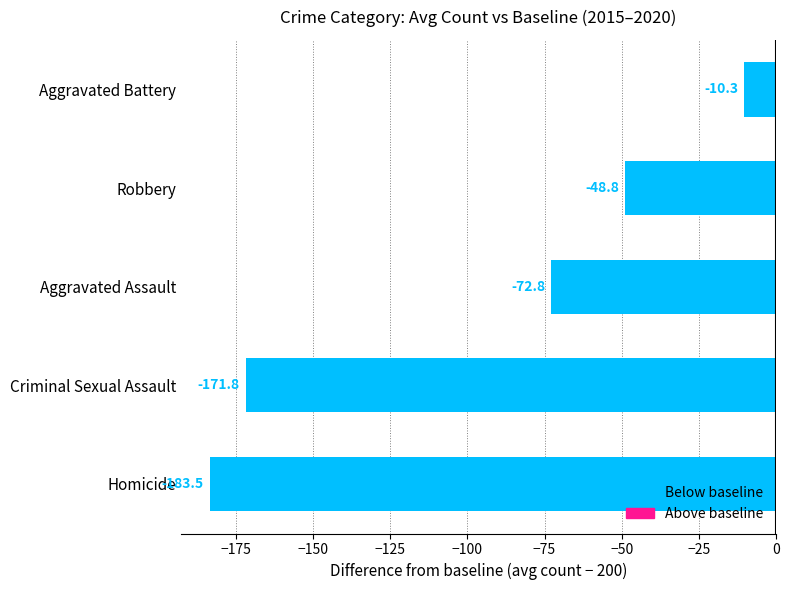

At which category does the chart reach its minimum across all series?

Homicide